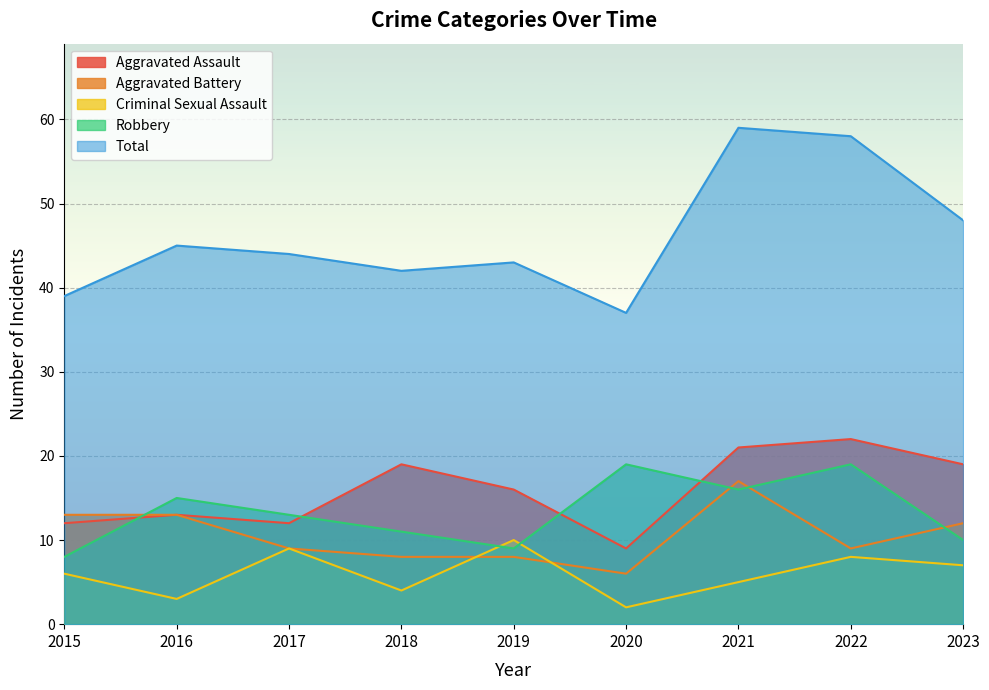

Is it true that Total equals 37 at 2020?

True